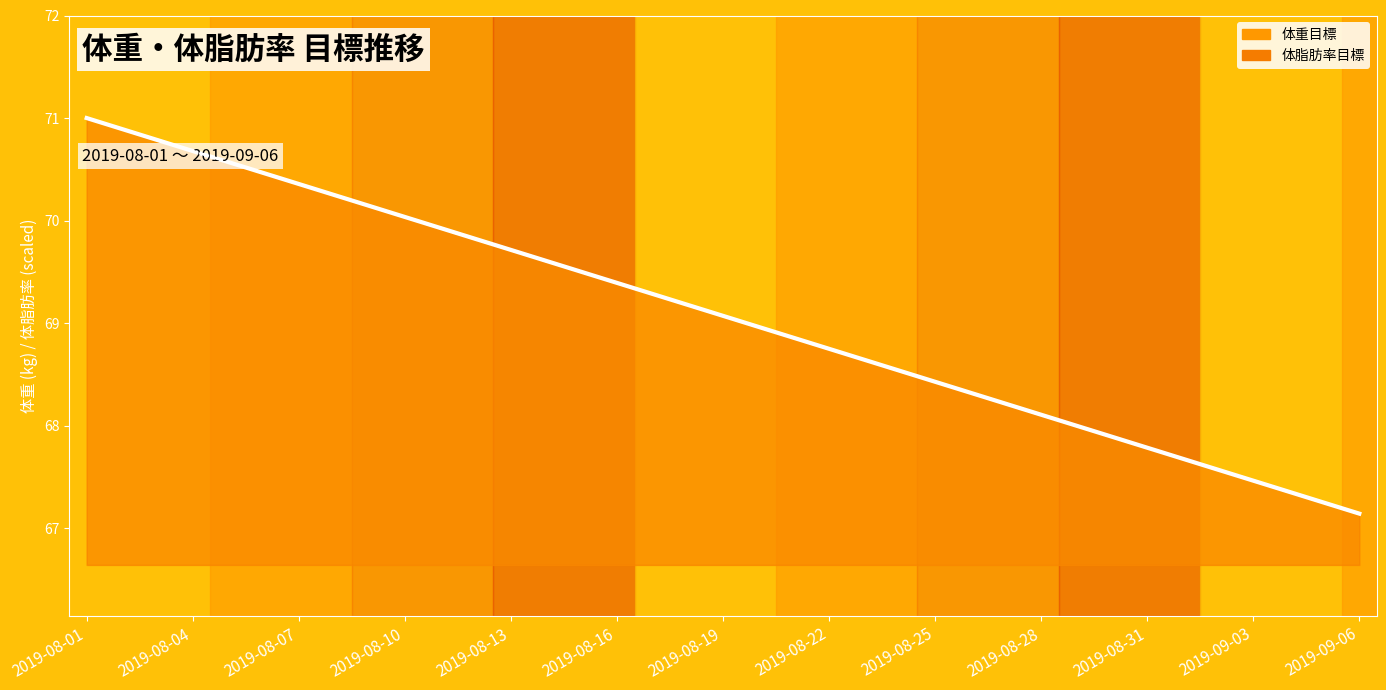

True or false: 体重目標 (line) and 体脂肪率目標 (line, scaled) cross at least once.

False